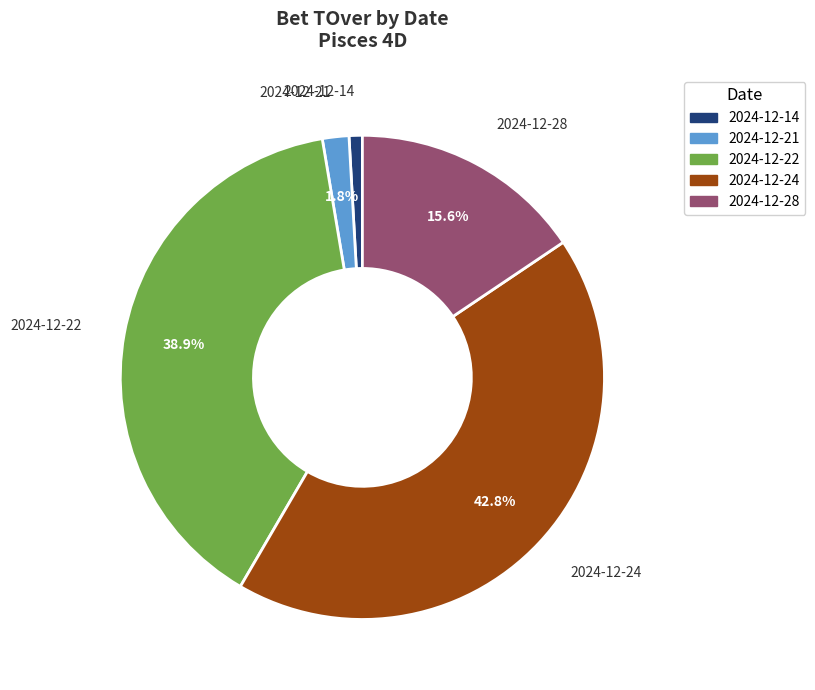

Is there any slice that represents more than half of the pie?

No